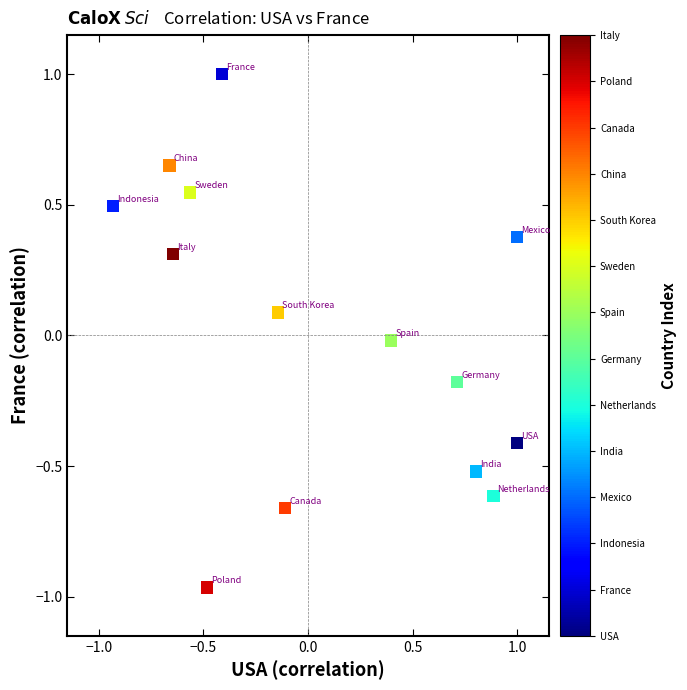

What is the range of Y values (max minus min)?

2.0